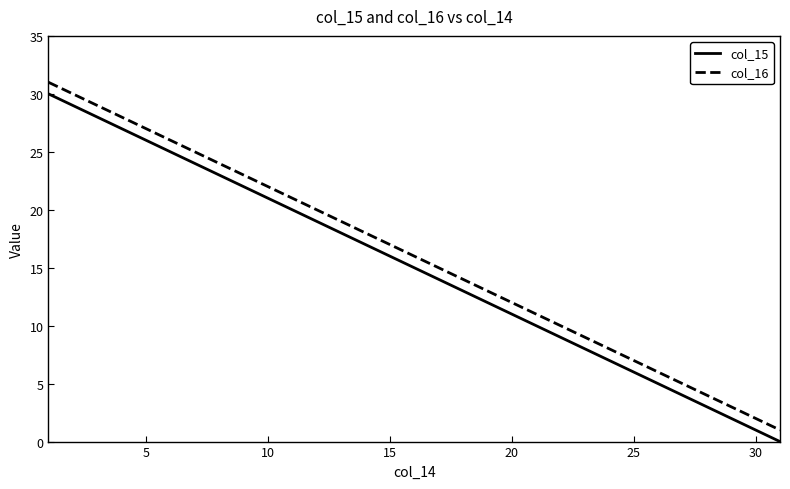

True or false: col_16 and col_15 intersect in this chart.

False